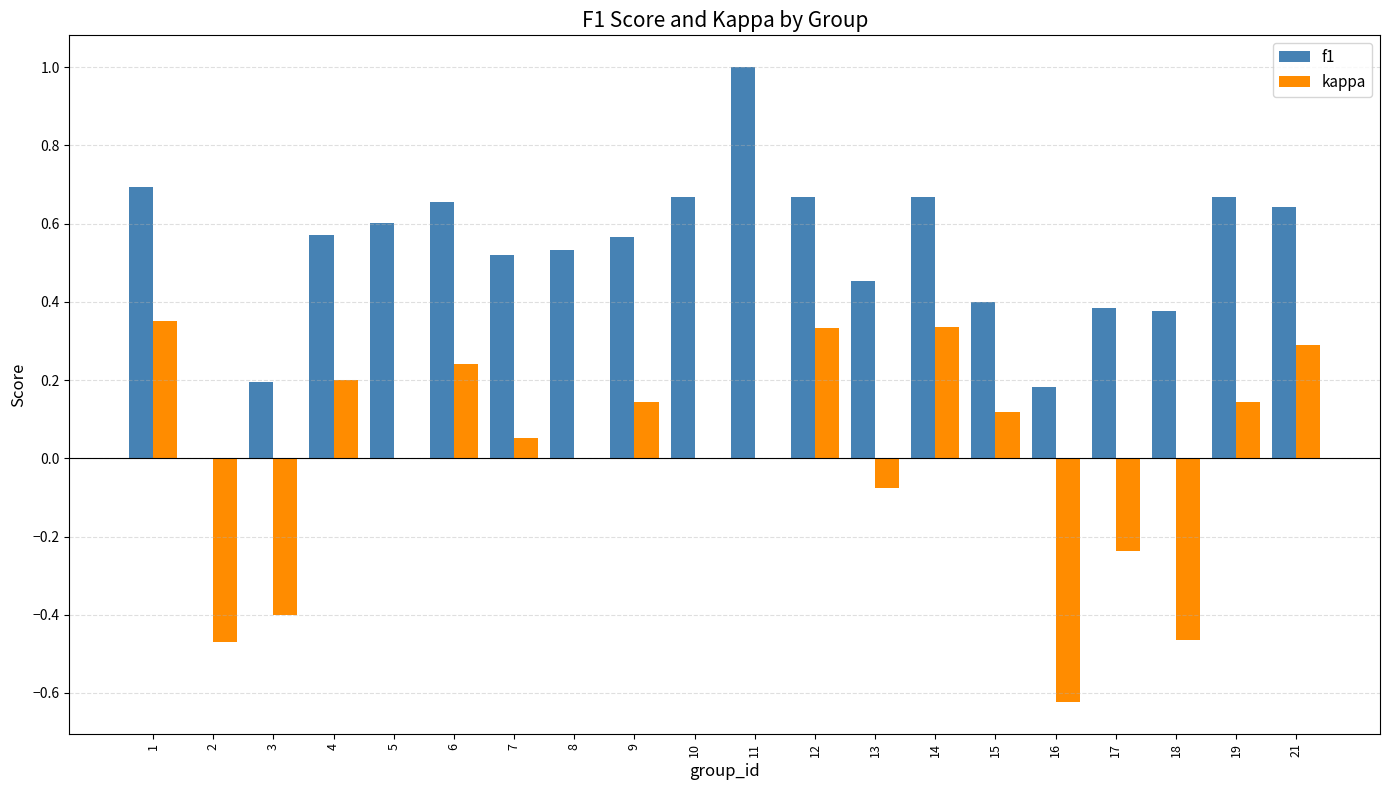

What is the sum of all f1 values?

10.4